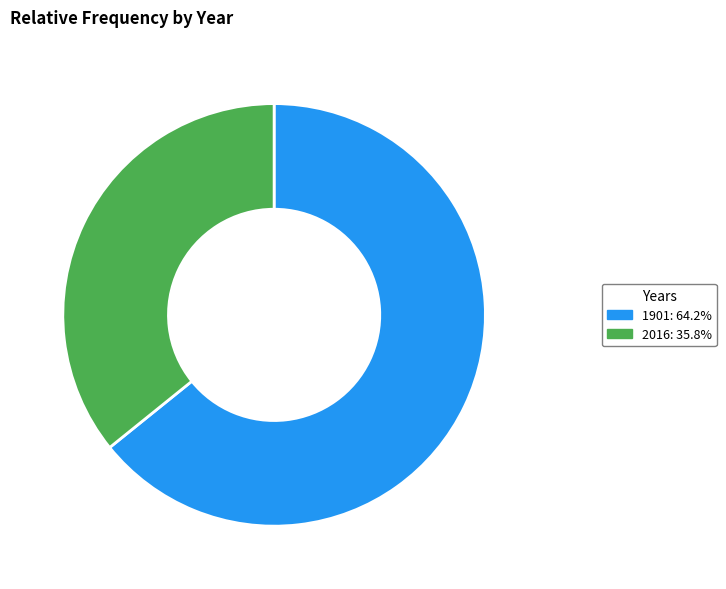

Rank the categories by value from lowest to highest.

2016, 1901